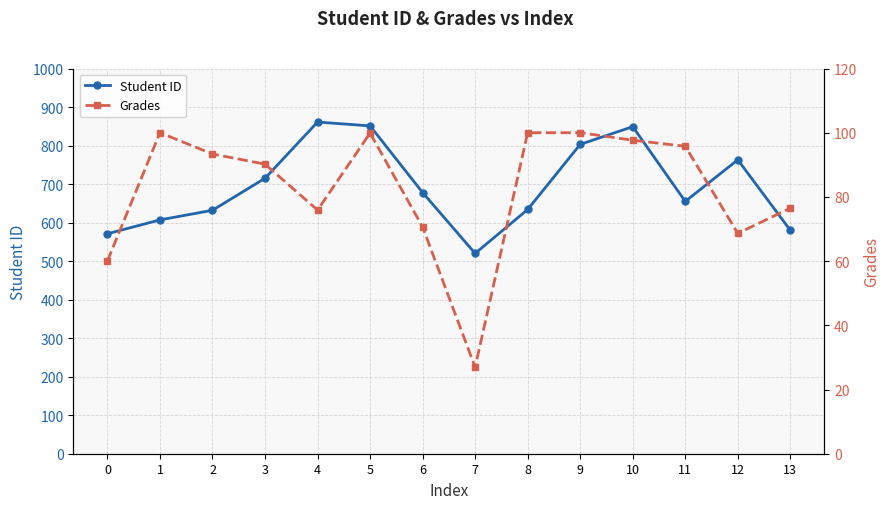

How many distinct data groups are displayed?

2